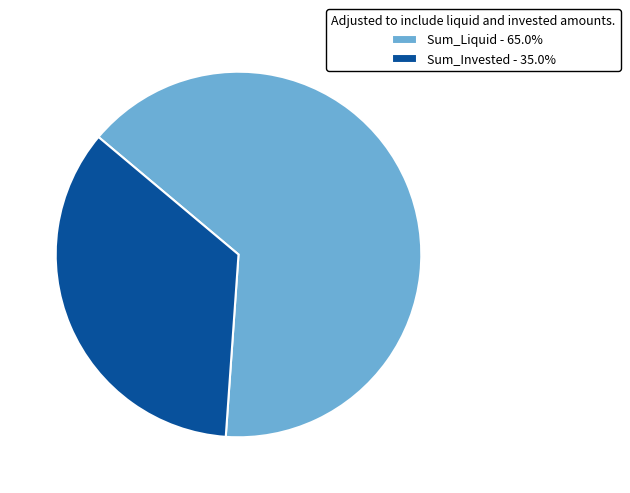

How many slices are in this pie chart?

2